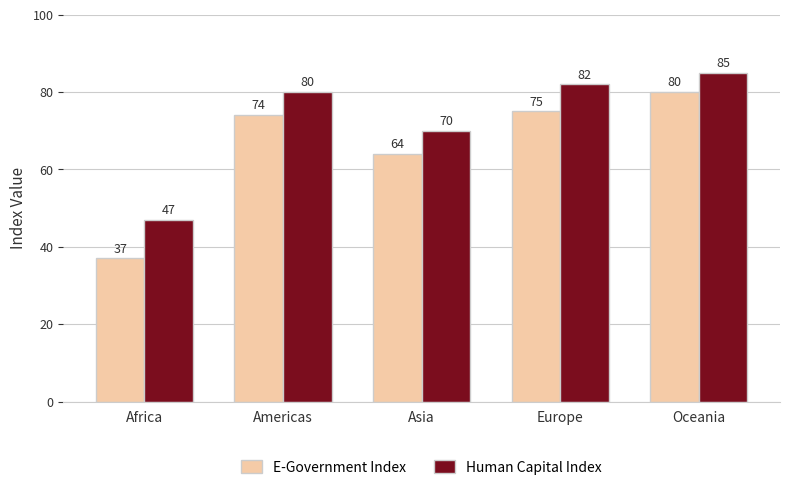

How many bars are there in each group?

2